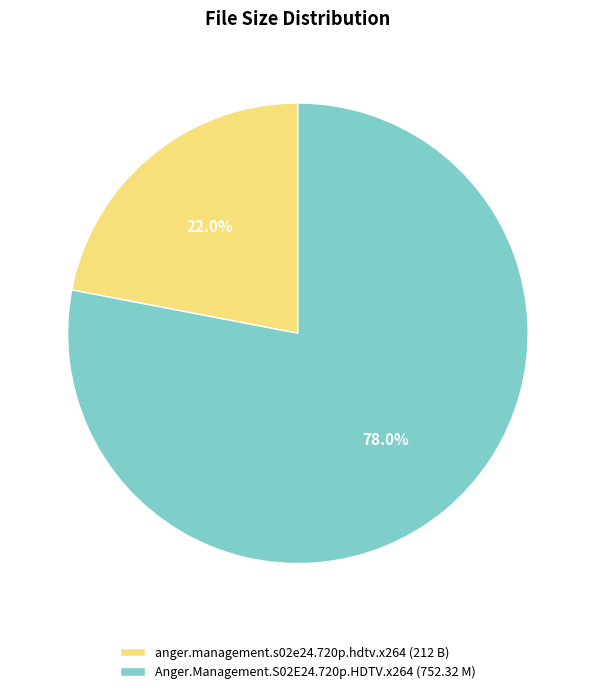

Do Anger.Management.S02E24.720p.HDTV.x264 (752.32 M) and anger.management.s02e24.720p.hdtv.x264 (212 B) together represent more than half of the pie?

Yes